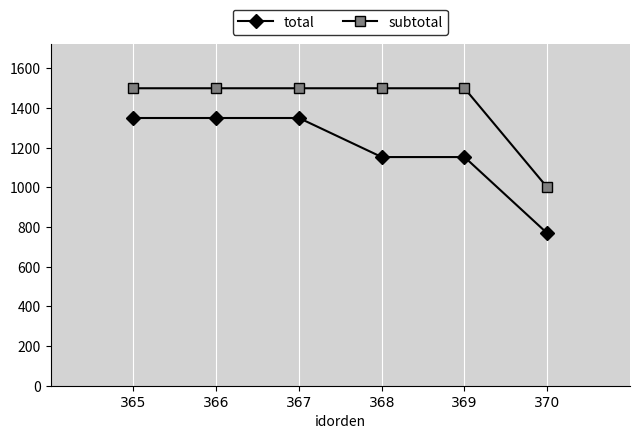

Which series has the largest total across all categories?

subtotal